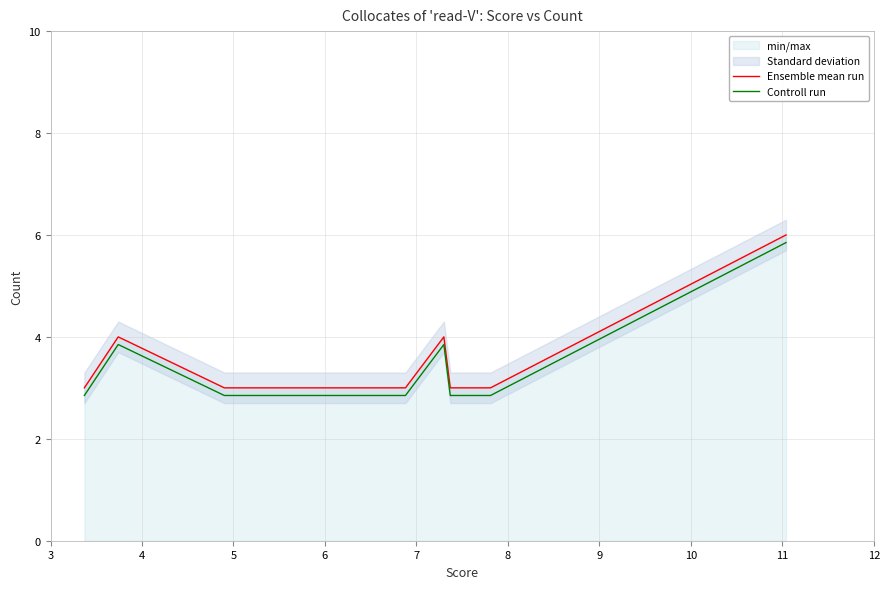

List the series in order of their peak value, highest first.

Ensemble mean run, Controll run